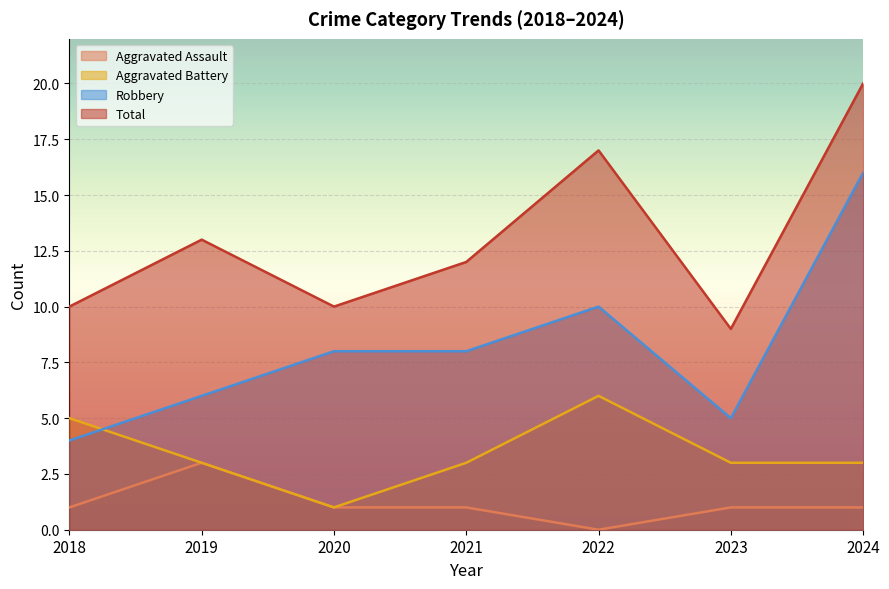

Between 2018 and 2020, which series saw the biggest shift?

Aggravated Battery